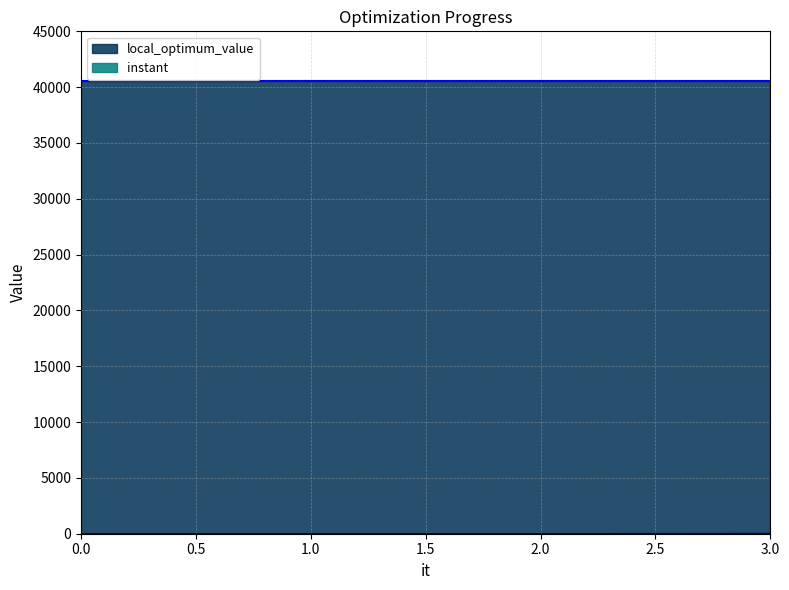

Does the chart display data point markers on the line(s)?

No